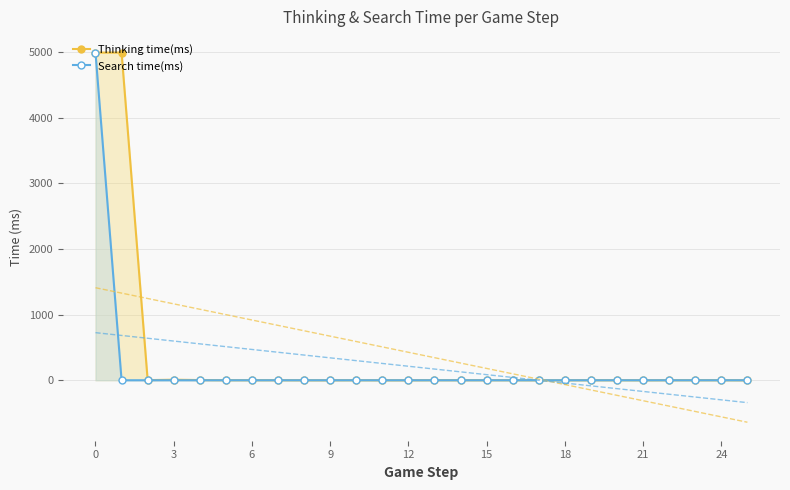

True or false: Search time(ms) and Thinking time(ms) cross at least once.

False